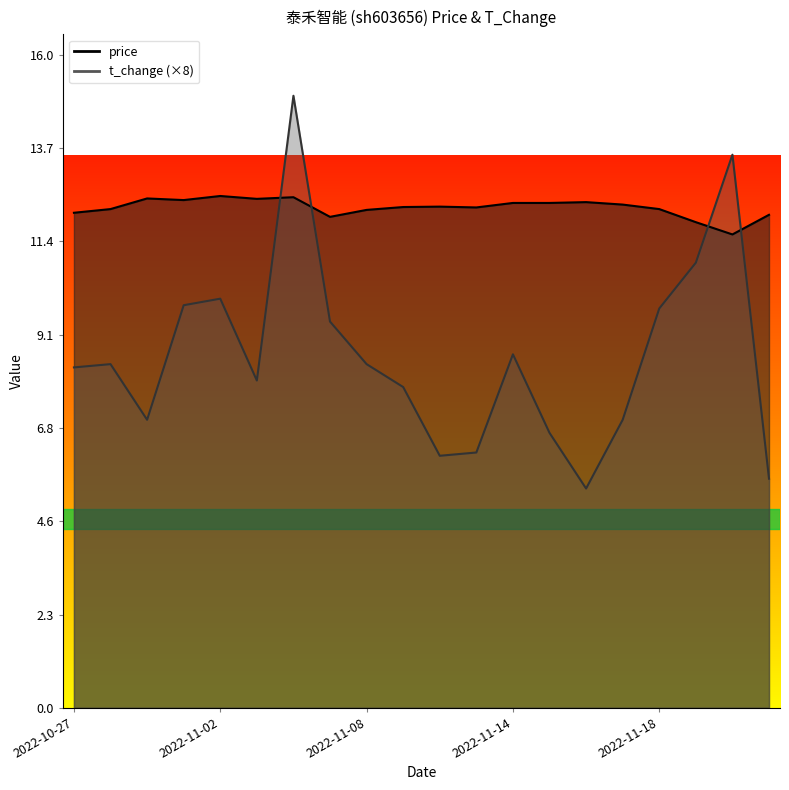

Reading left to right, extract all data points from this chart.

price: 12.1	12.2	12.4	12.4	12.5	12.4	12.5	12.0	12.2	12.2	12.2	12.2	12.3	12.3	12.4	12.3	12.2	11.9	11.6	12.1
t_change: 8.3	8.4	7.0	9.8	10.0	8.0	15.0	9.4	8.4	7.8	6.2	6.2	8.6	6.7	5.4	7.0	9.8	10.9	13.5	5.6